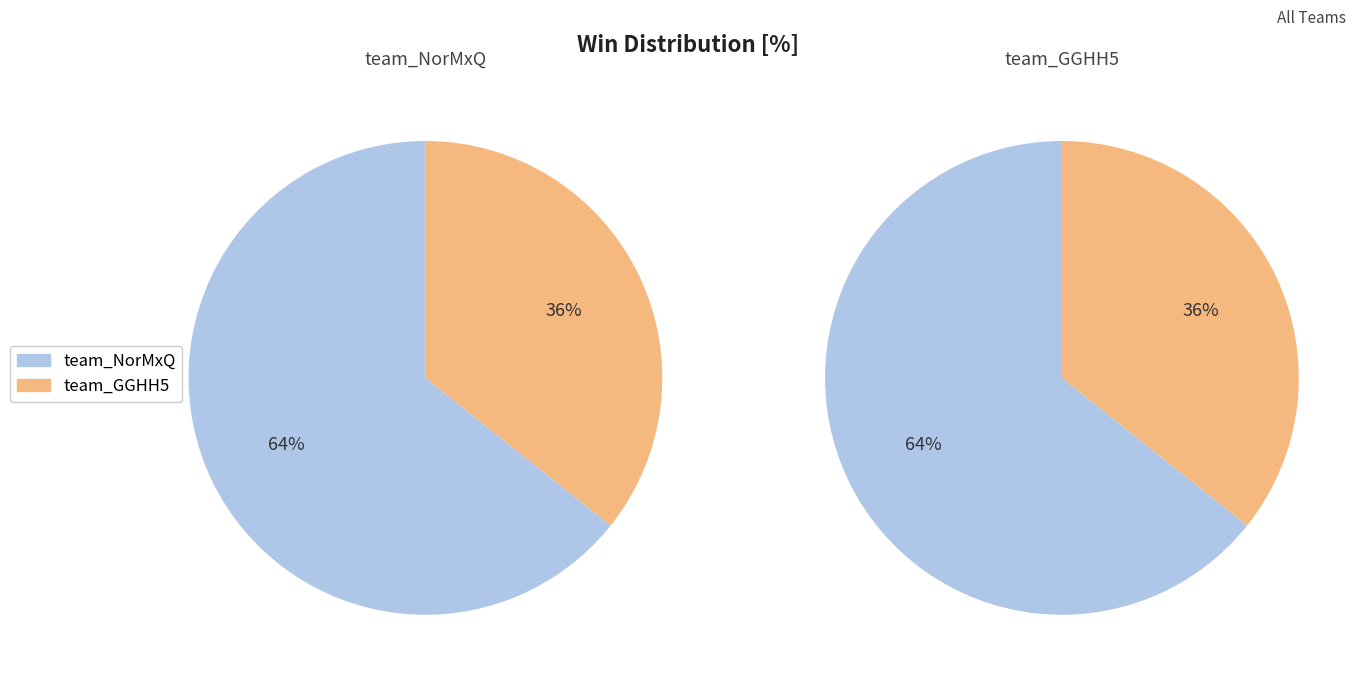

To the nearest percent, what is the combined percentage of team_GGHH5 and team_NorMxQ?

100%